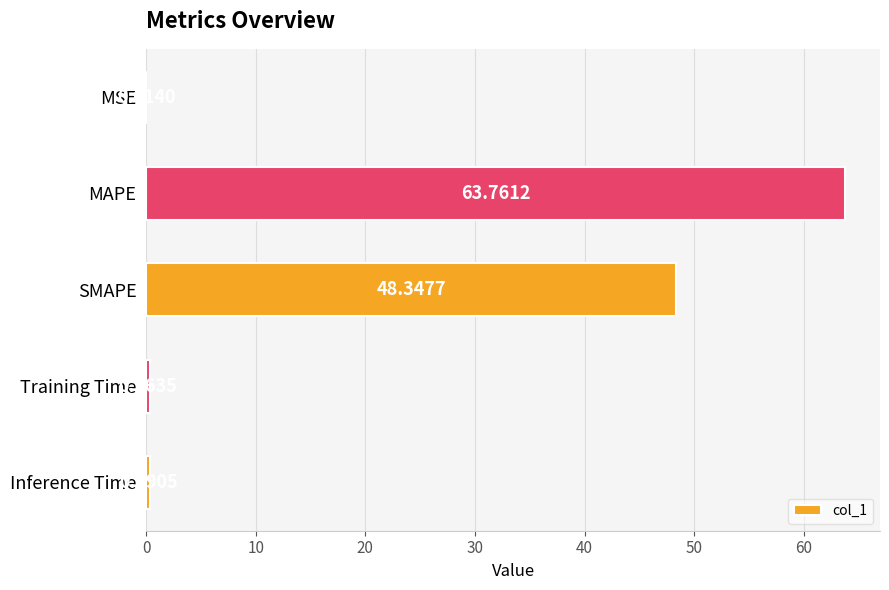

Where is the data nearest to the value 31?

SMAPE